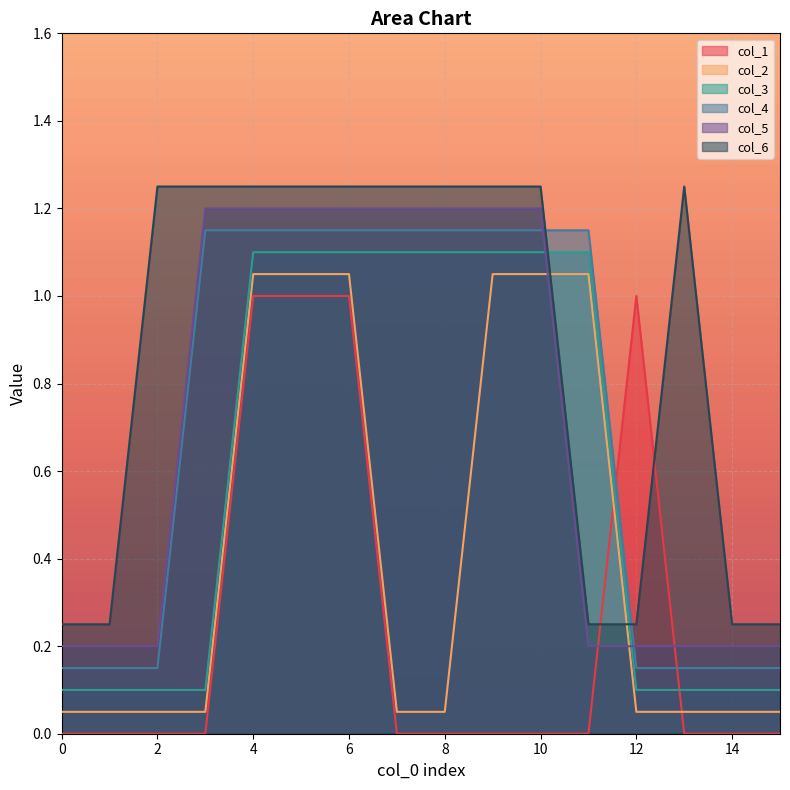

At how many categories does at least one series exceed 0?

16